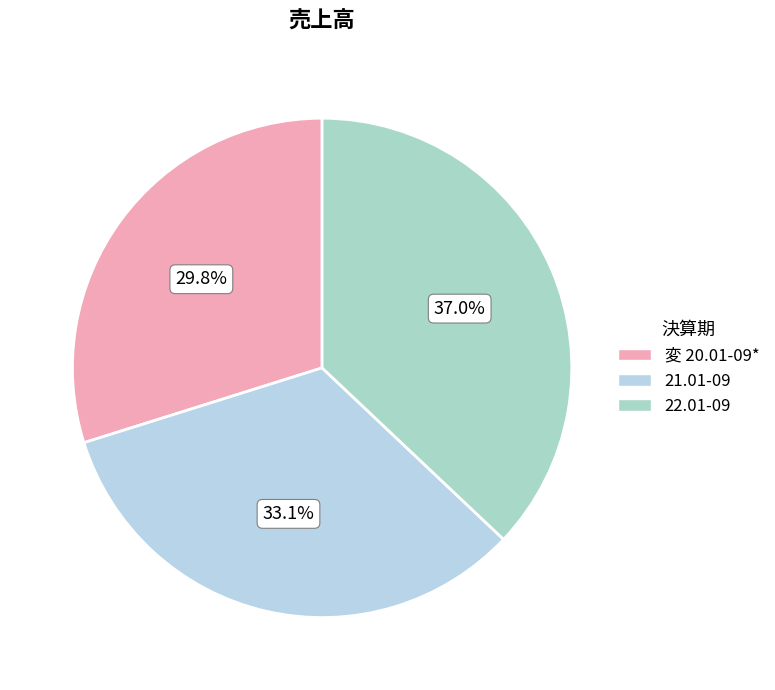

To the nearest percent, what is the average slice percentage?

33%